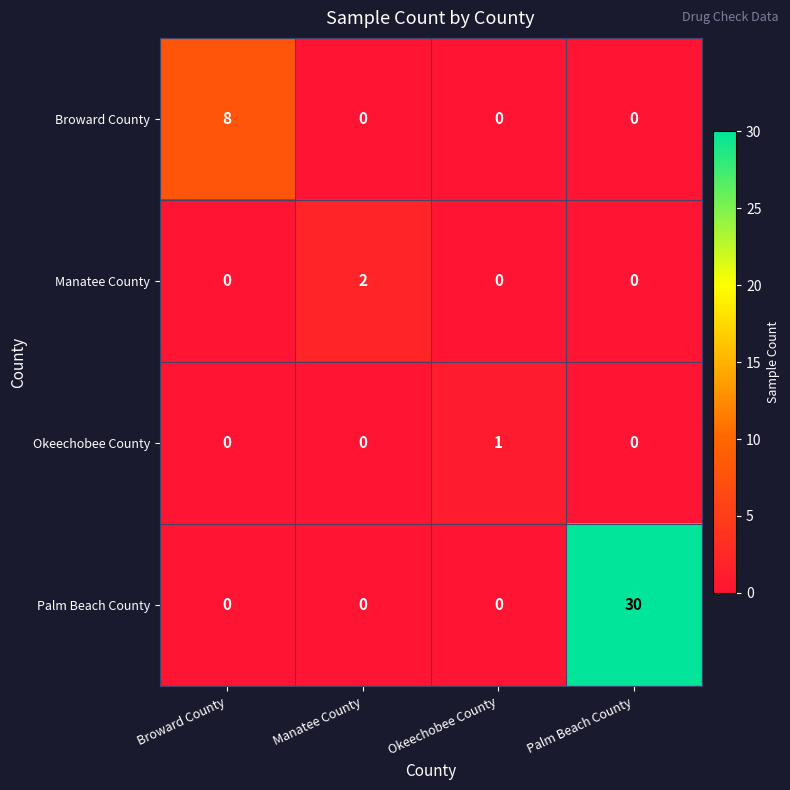

At which label does Manatee County reach its peak?

Manatee County